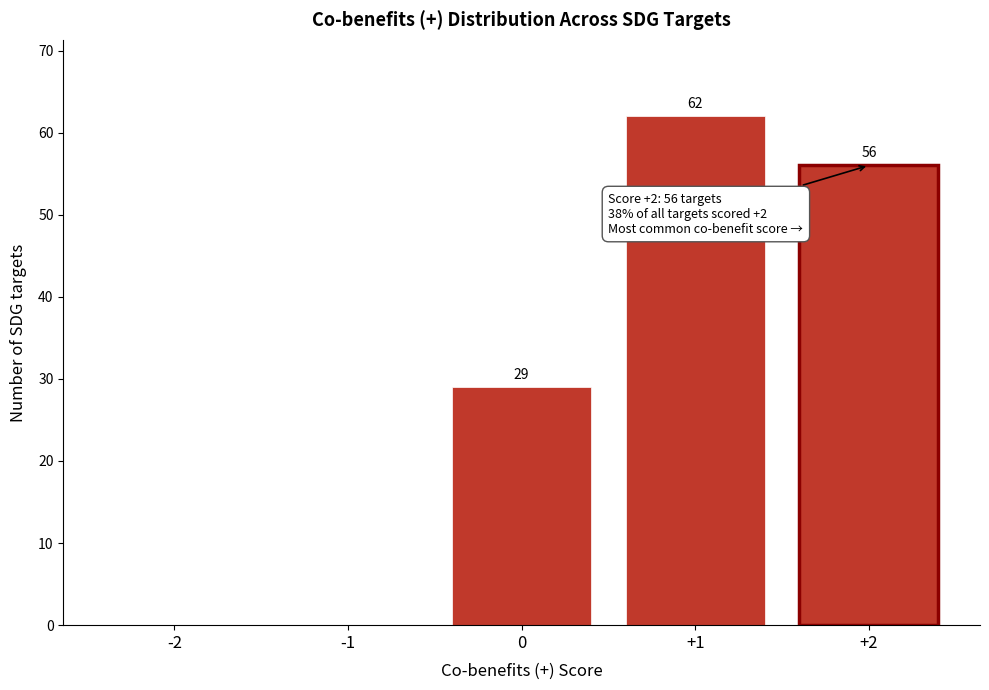

Reading left to right, extract all data points from this chart.

-2=0	-1=0	0=29	+1=62	+2=56